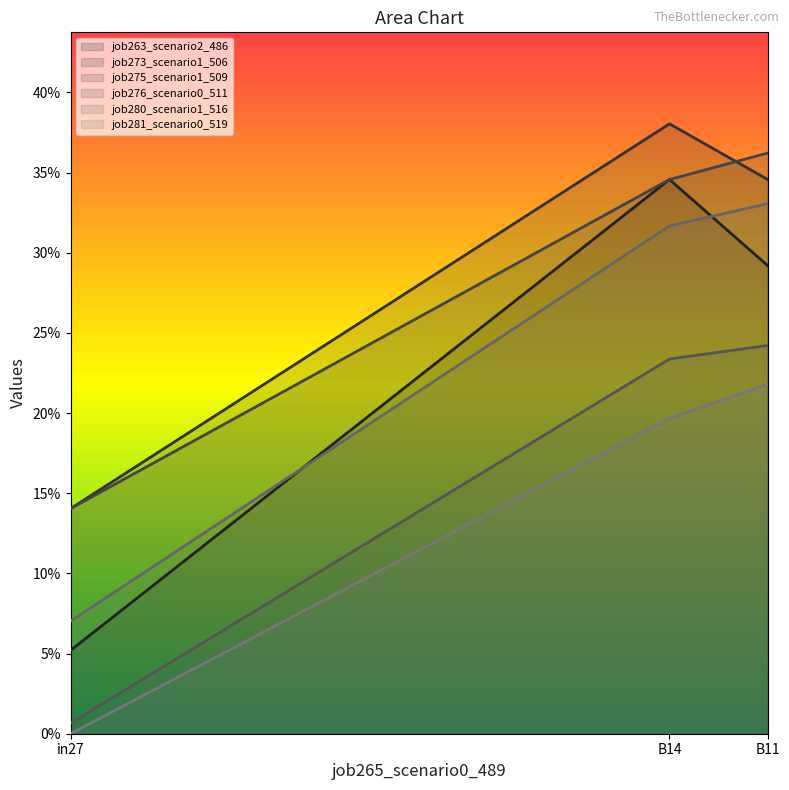

What is the value of the job273_scenario1_506 point at the 1st from the left?

0.1